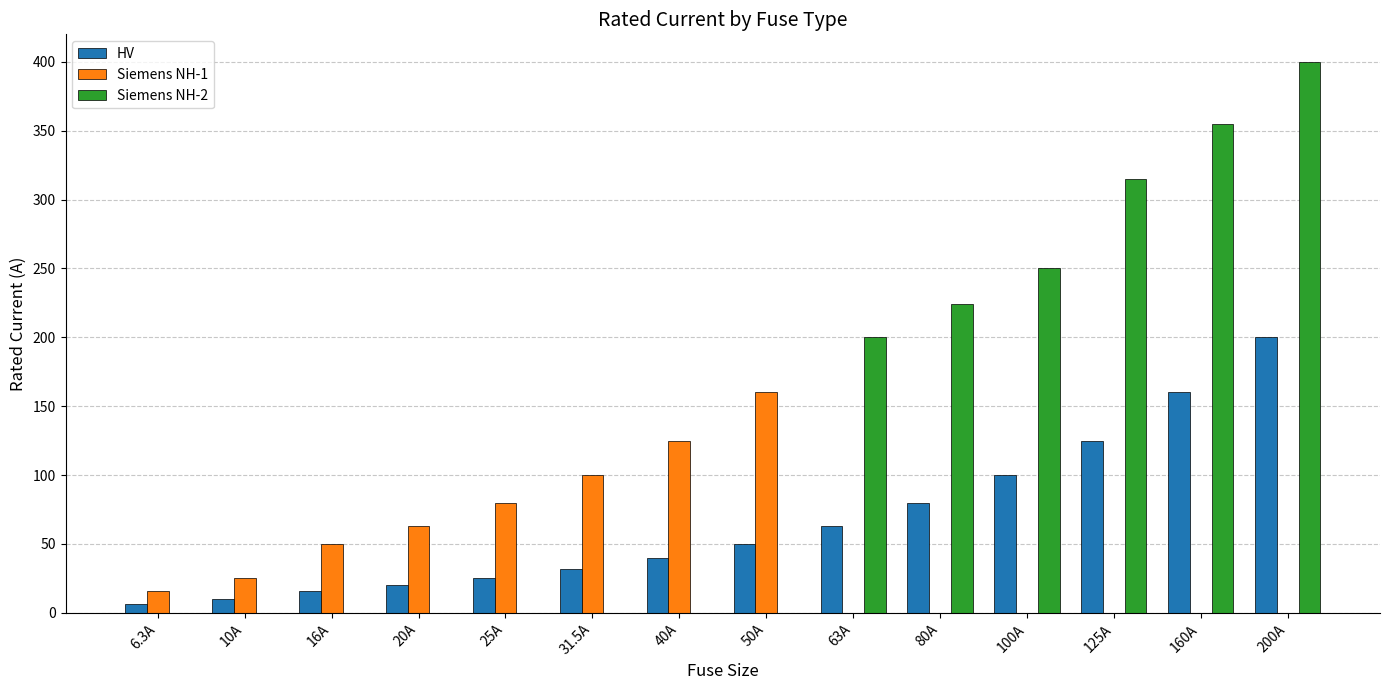

Reading left to right, what are all the values shown in this chart?

HV: 6.3	10.0	16.0	20.0	25.0	31.5	40.0	50.0	63.0	80.0	100.0	125.0	160.0	200.0
Siemens NH-1: 16.0	25.0	50.0	63.0	80.0	100.0	125.0	160.0	0.0	0.0	0.0	0.0	0.0	0.0
Siemens NH-2: 0.0	0.0	0.0	0.0	0.0	0.0	0.0	0.0	200.0	224.0	250.0	315.0	355.0	400.0